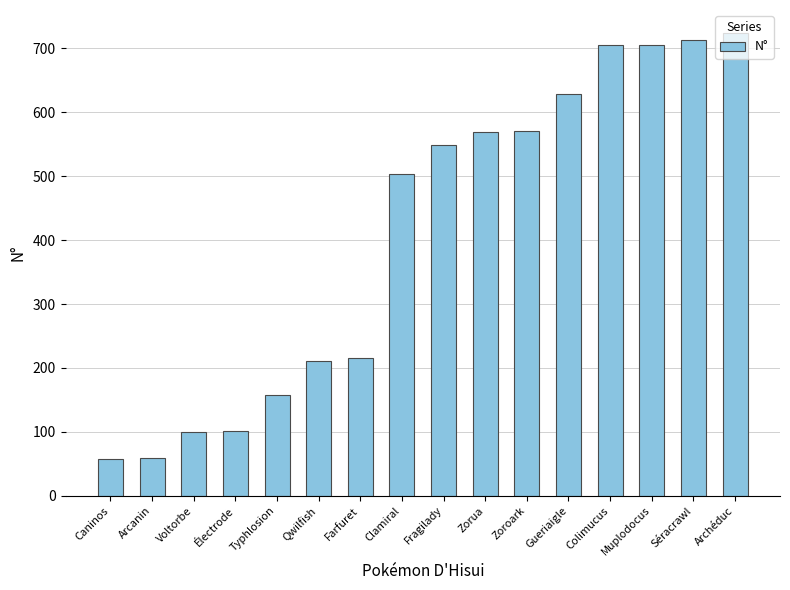

Is it true that the value at Typhlosion is 93?

False